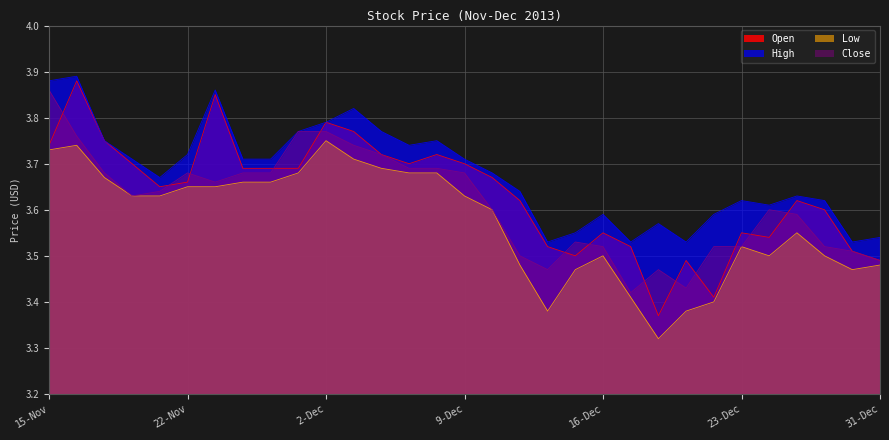

At which label does Low reach its minimum?

18-Dec